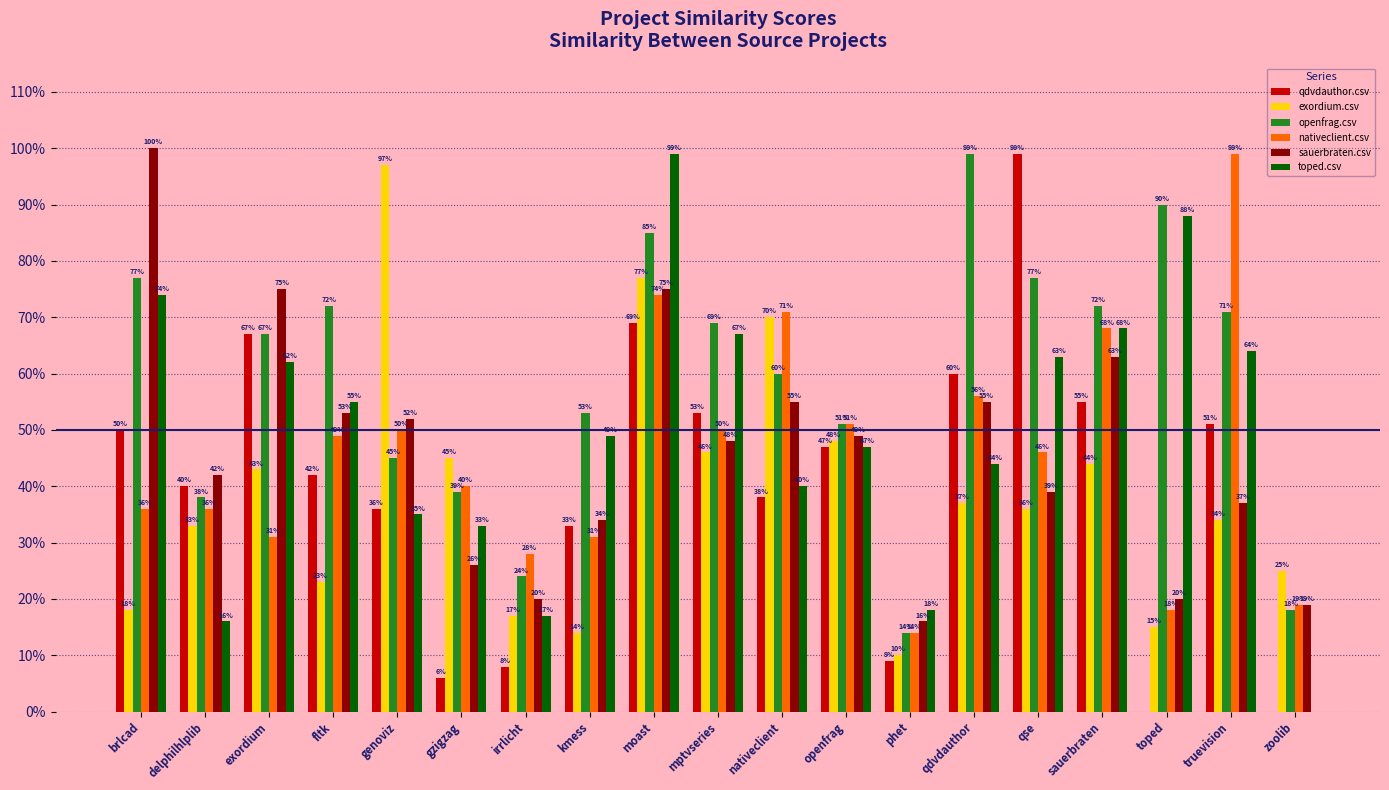

At which label does openfrag.csv reach its minimum?

phet